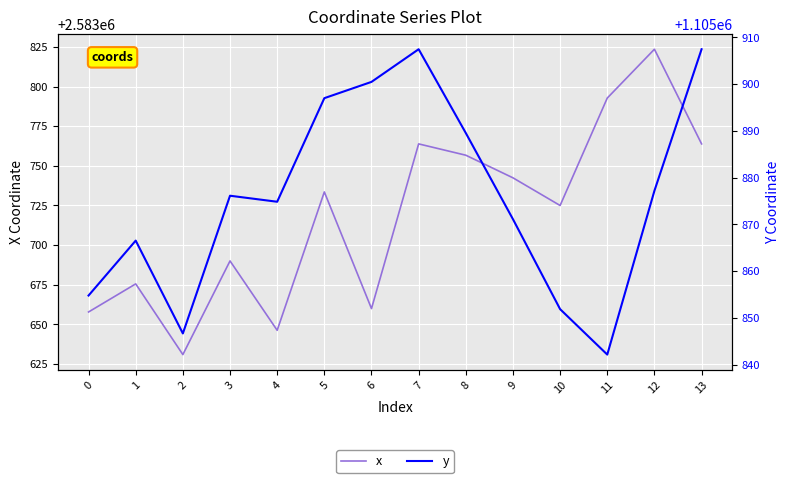

What is the difference between the highest and lowest values at 0?

1477803.1